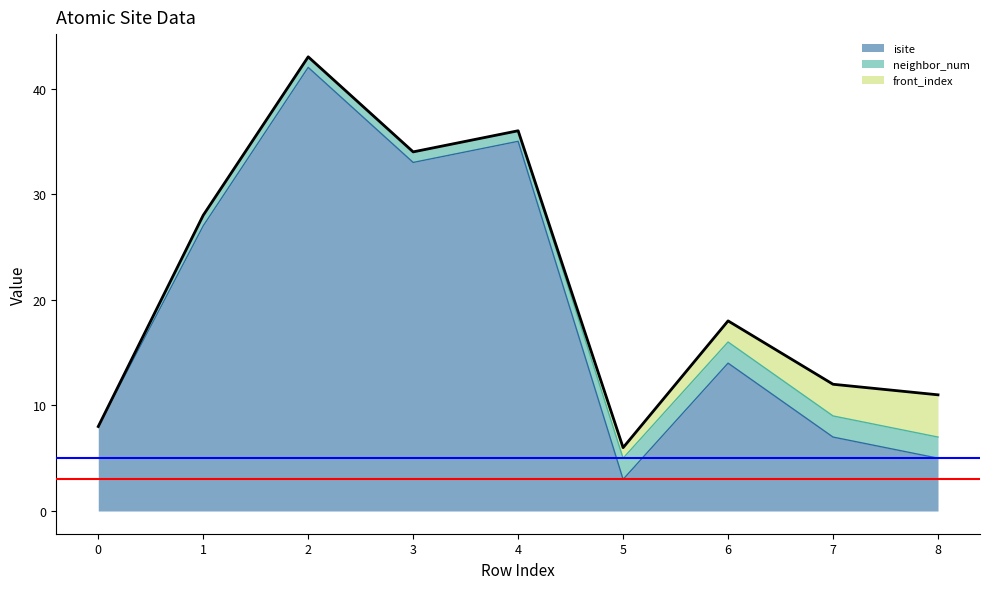

What is the maximum value for front_index?

4